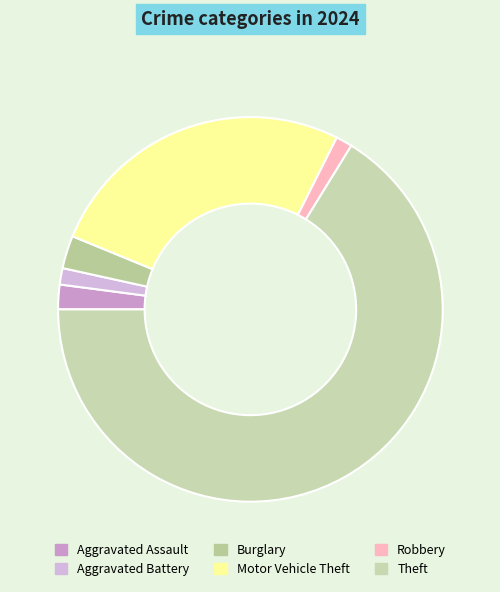

To the nearest percent, what percentage of the pie is Aggravated Assault?

2%